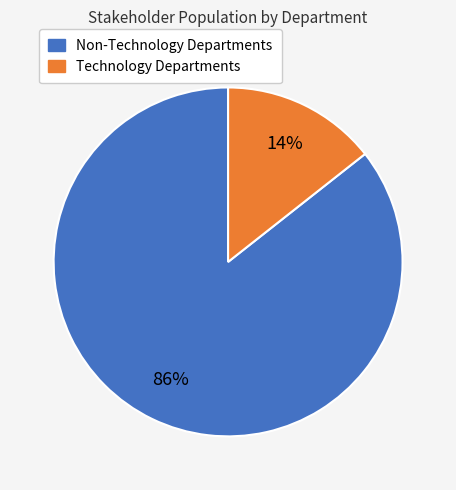

Is there a majority slice in this chart?

Yes